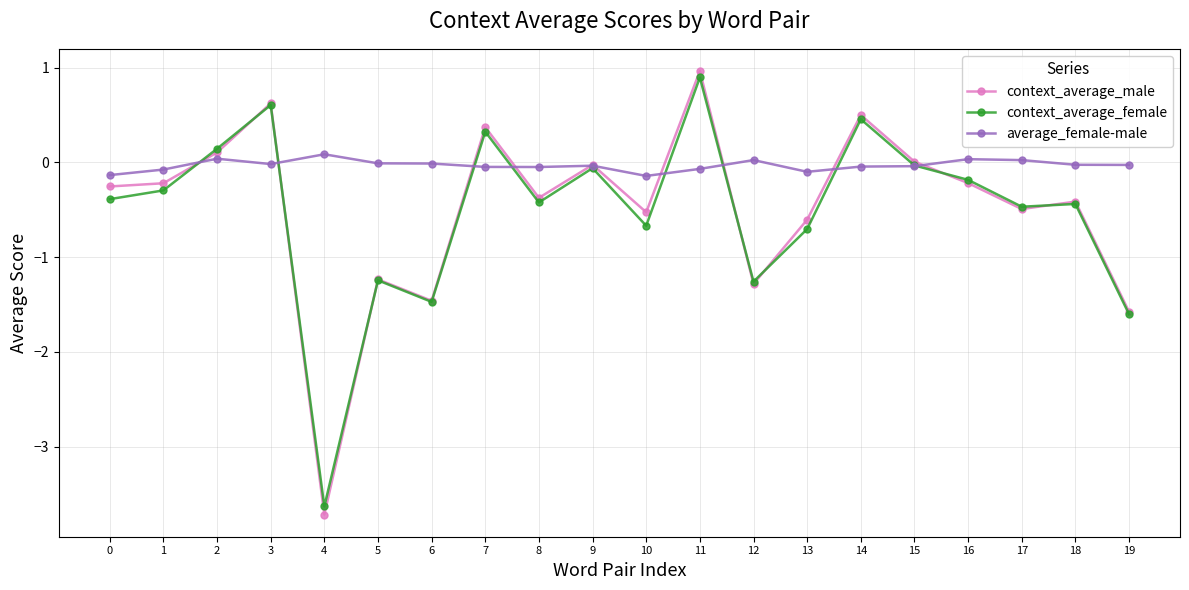

What is the difference between the highest and lowest values at 13?

0.6